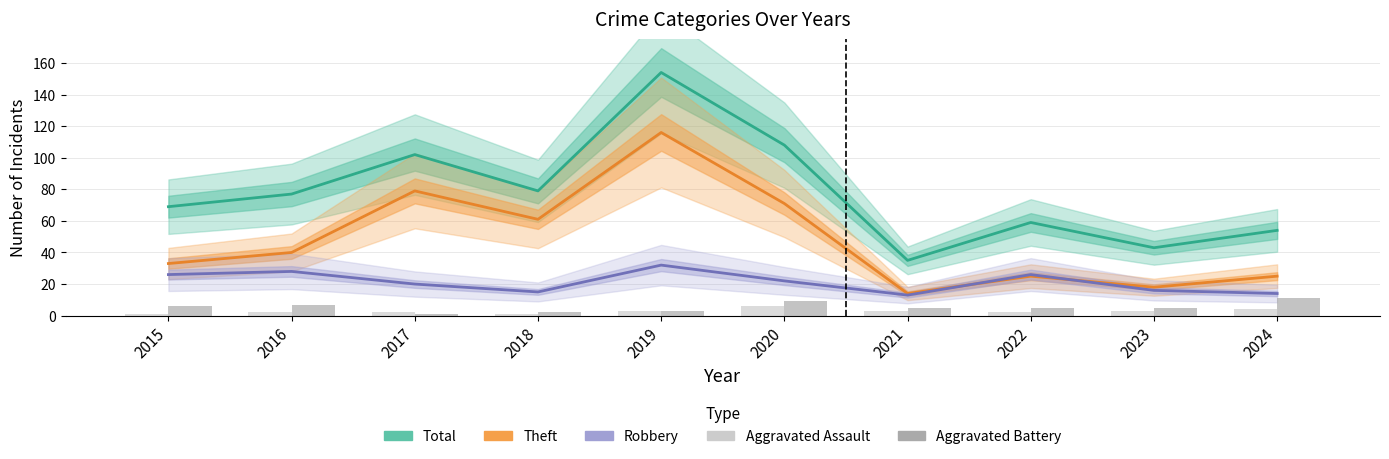

Which series changed the most between 2019 and 2023?

Total